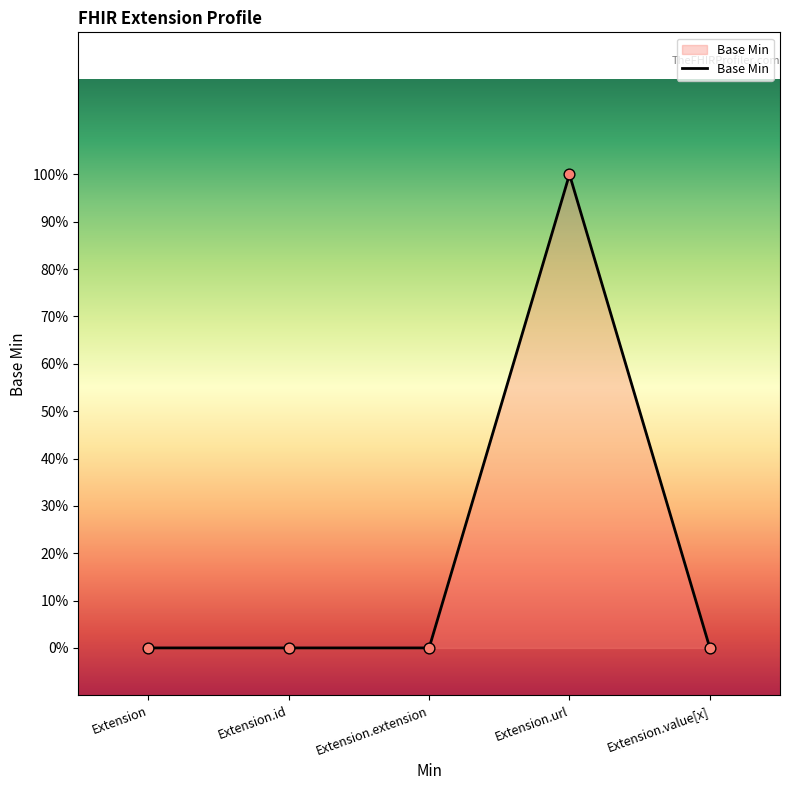

Between Extension.url and Extension.extension, which is larger?

Extension.url